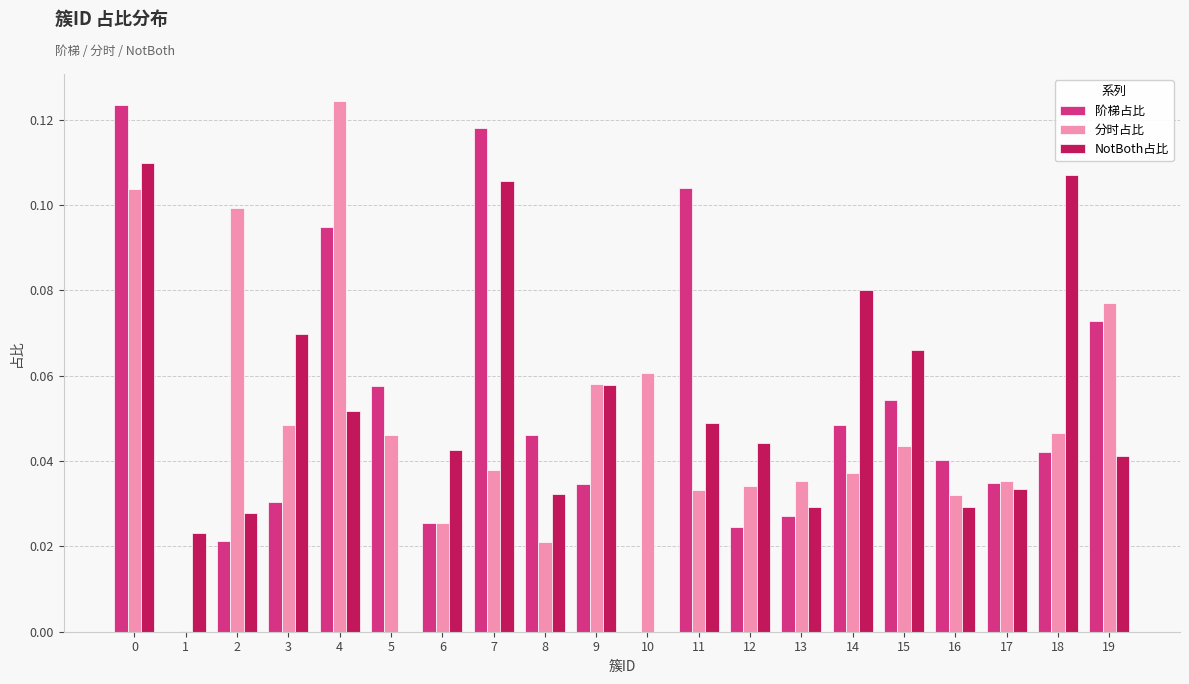

Is the value of 分时占比 at 17 greater than the value of 阶梯占比 at 12?

Yes